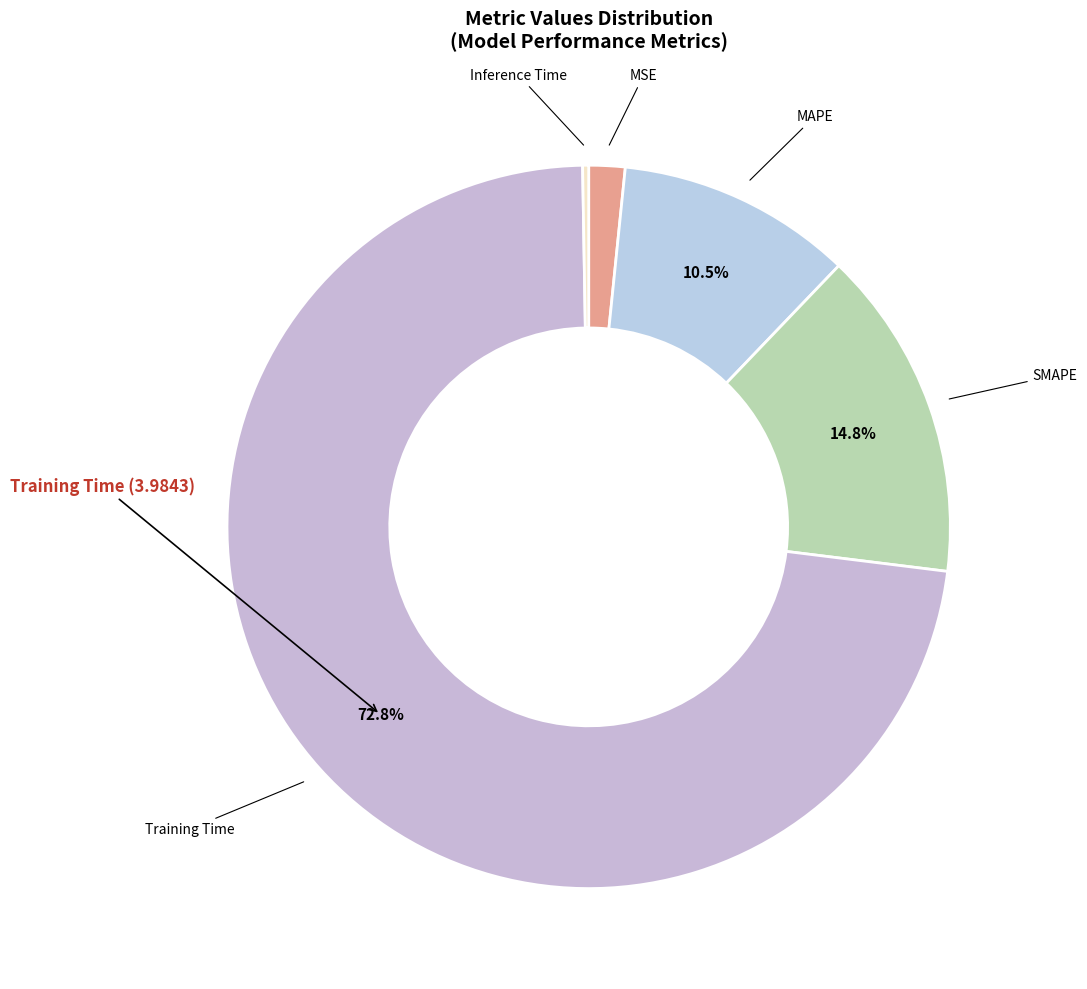

Count the number of slices in the pie.

5